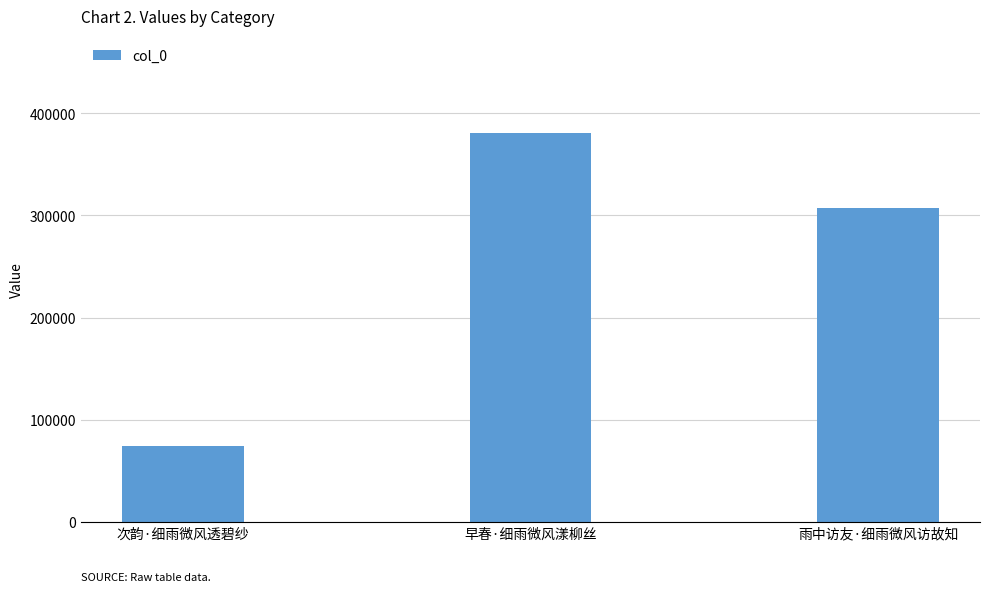

What value does the data have at 次韵·细雨微风透碧纱, to the nearest 100?

73900